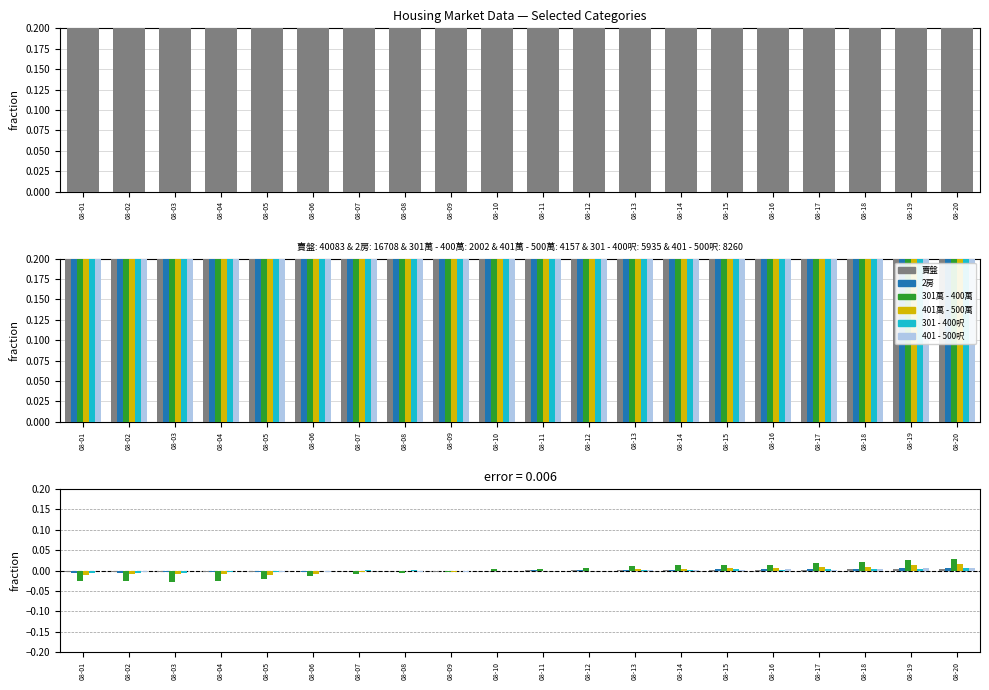

How many negative values does the 2房 series have?

10